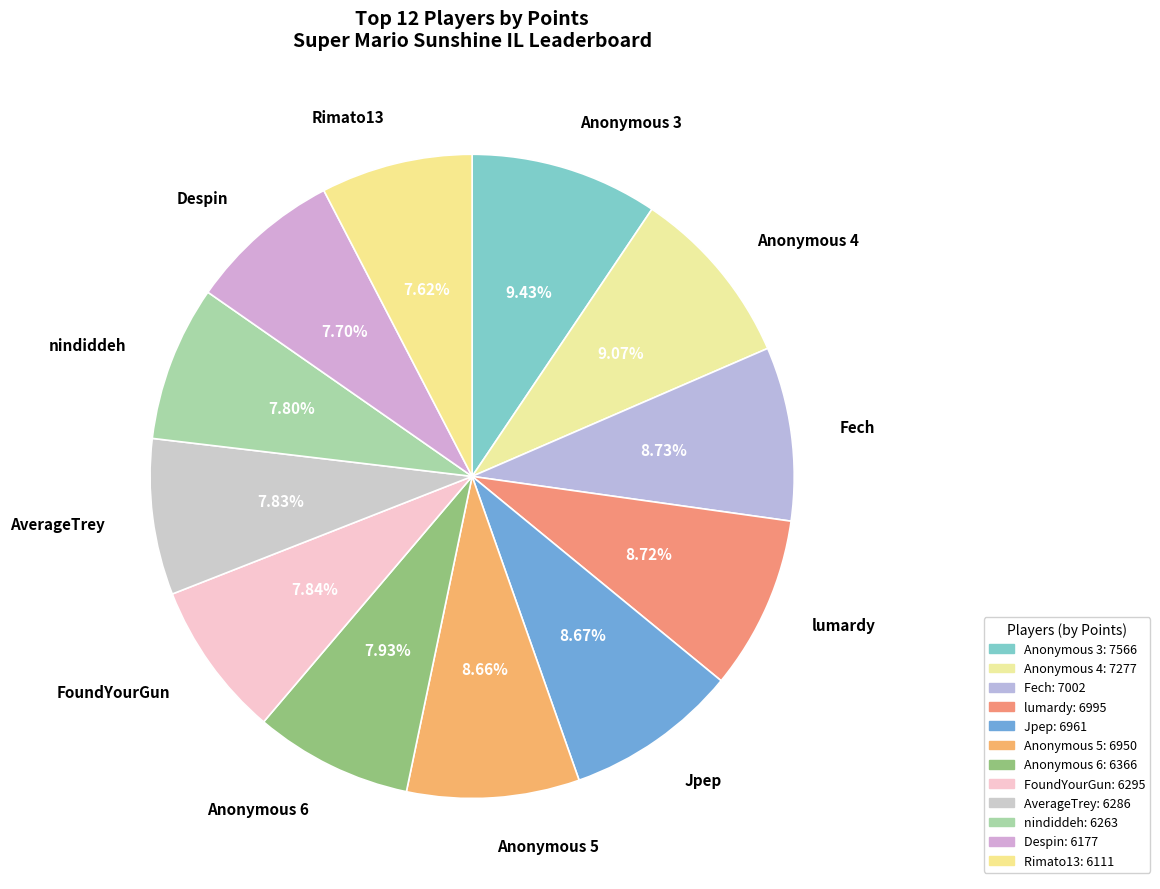

How many segments does this pie chart have?

12